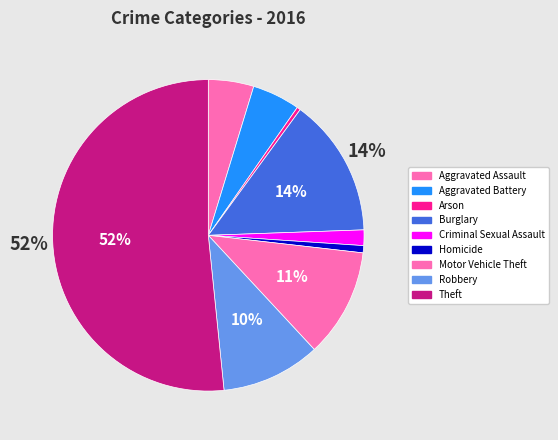

To the nearest percent, what is the combined percentage of Burglary and Criminal Sexual Assault?

16%